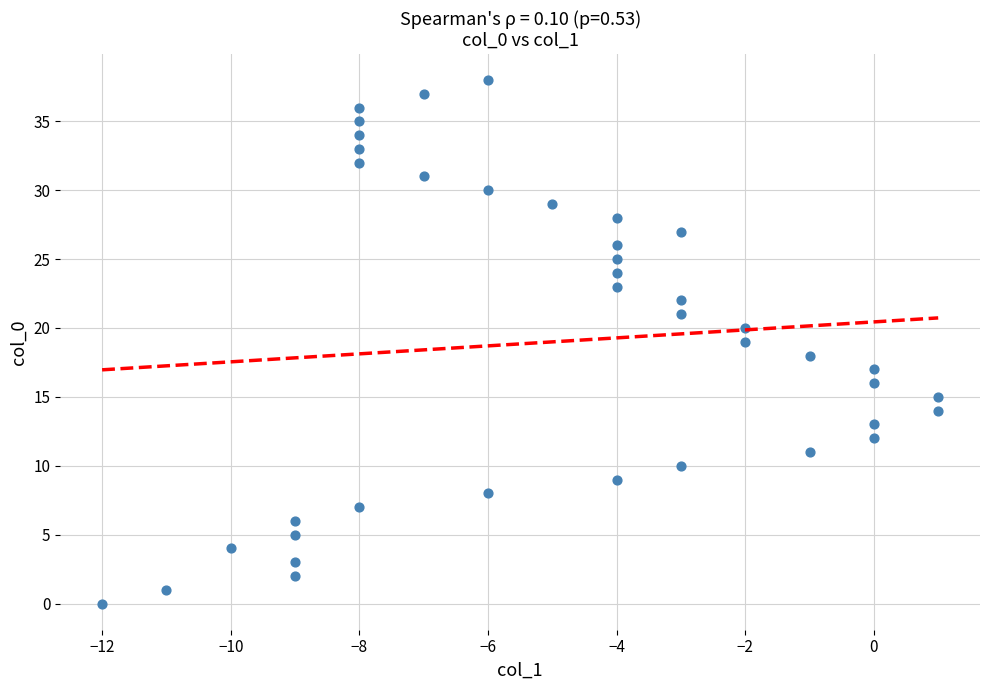

What is the range of Y values (max minus min)?

38